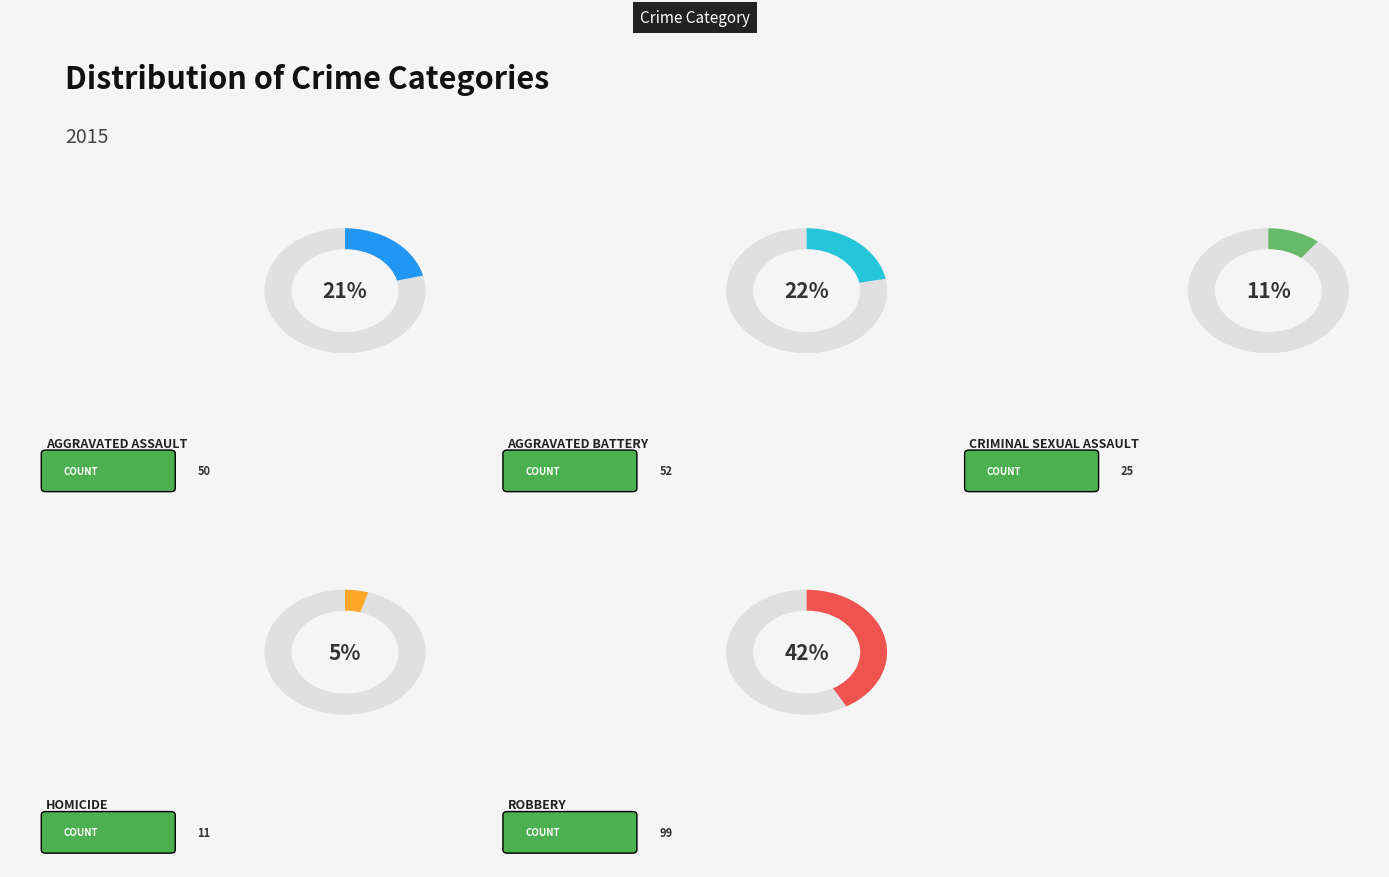

The Aggravated Assault slice represents 10% of the pie. True or false?

False